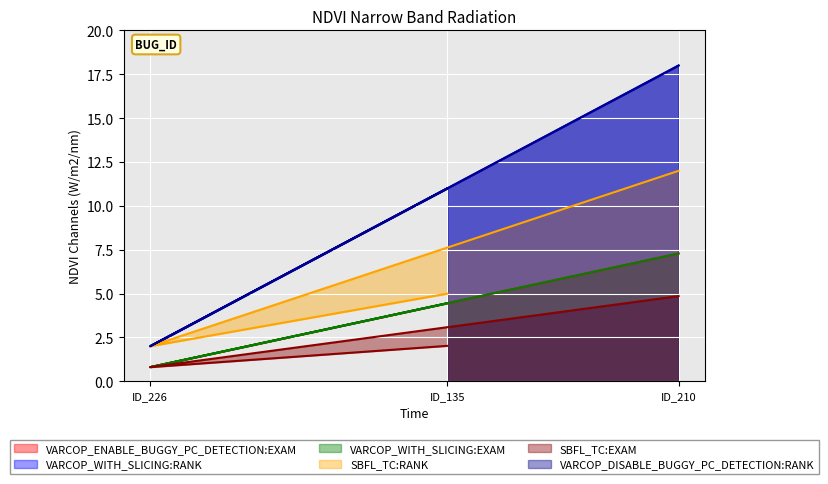

Reading left to right, extract all data points from this chart.

VARCOP_ENABLE_BUGGY_PC_DETECTION:EXAM: ID_135=4.5	ID_226=0.8	ID_210=7.3
VARCOP_WITH_SLICING:RANK: ID_135=11.0	ID_226=2.0	ID_210=18.0
VARCOP_WITH_SLICING:EXAM: ID_135=4.5	ID_226=0.8	ID_210=7.3
SBFL_TC:RANK: ID_135=5.0	ID_226=2.0	ID_210=12.0
SBFL_TC:EXAM: ID_135=2.0	ID_226=0.8	ID_210=4.9
VARCOP_DISABLE_BUGGY_PC_DETECTION:RANK: ID_135=11.0	ID_226=2.0	ID_210=18.0